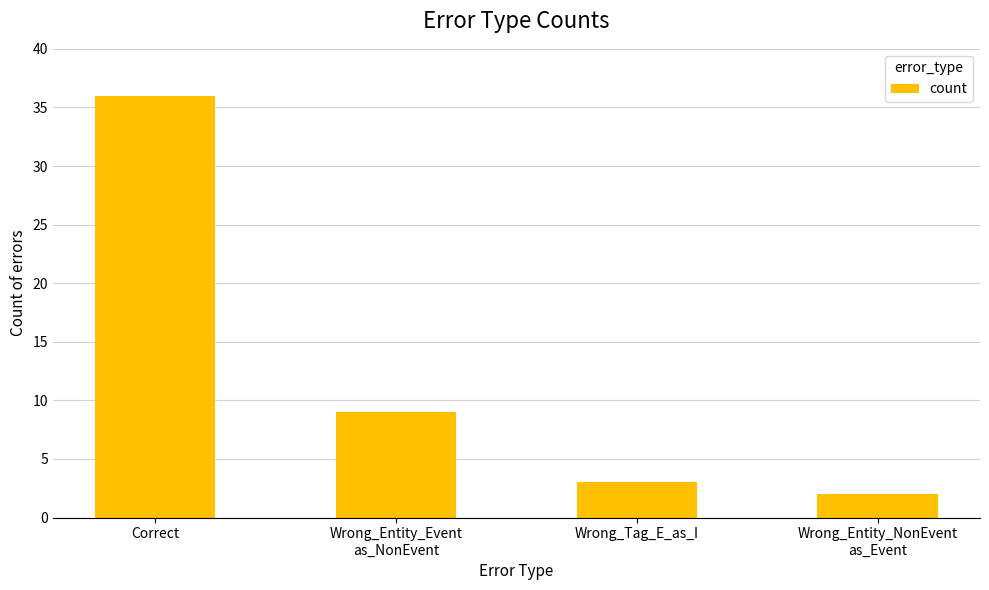

At which label does the data first exceed 9?

Correct